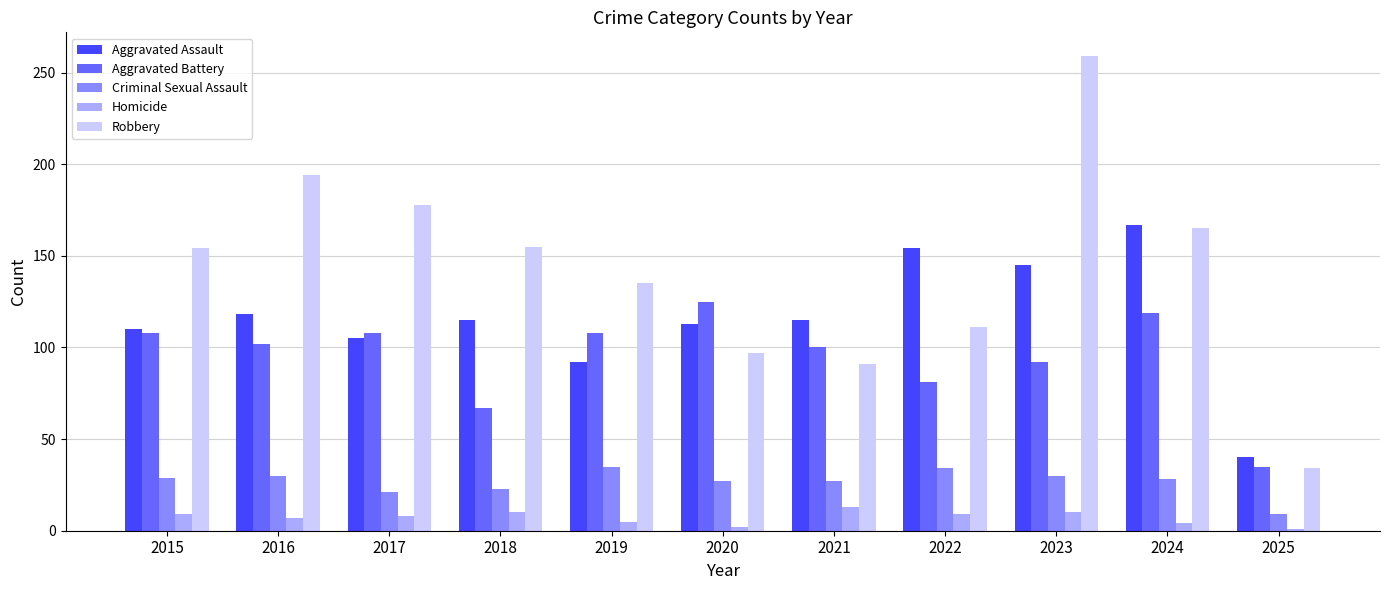

What is the value of the Aggravated Battery bar at the 11th from the left?

35